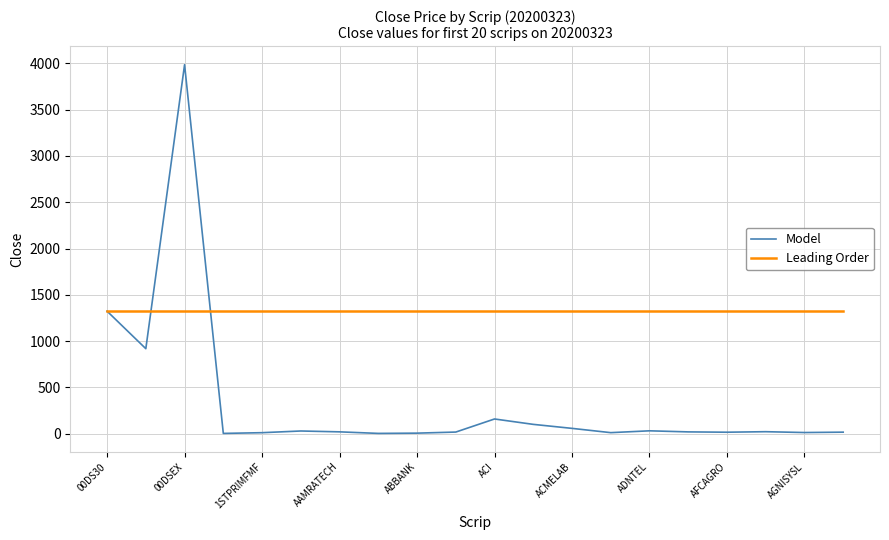

Rank the series by their maximum value, from lowest to highest.

Leading Order, Model